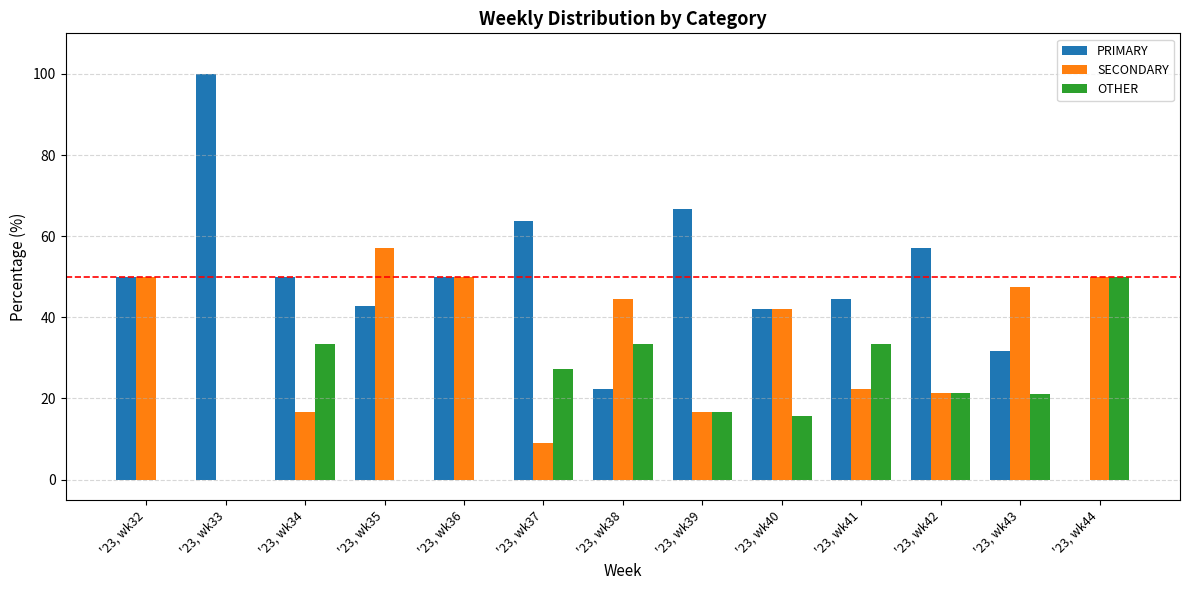

How many data points in OTHER are above 21?

7